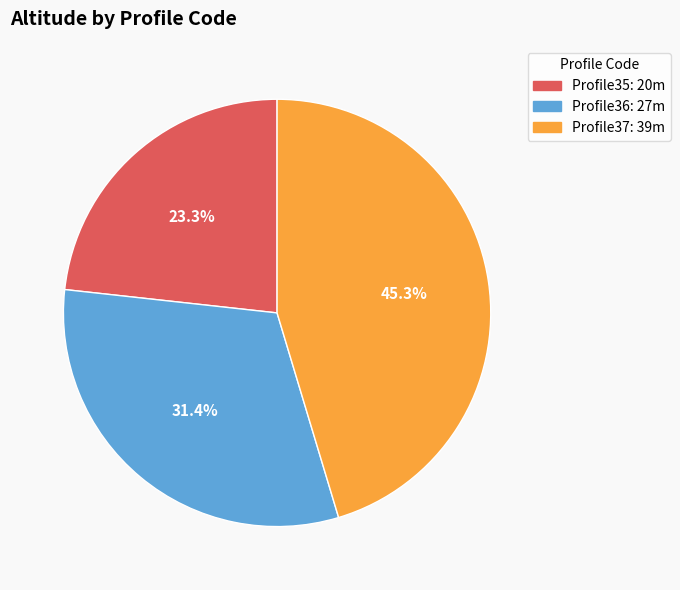

True or false: Profile36 accounts for 45% of the total.

False